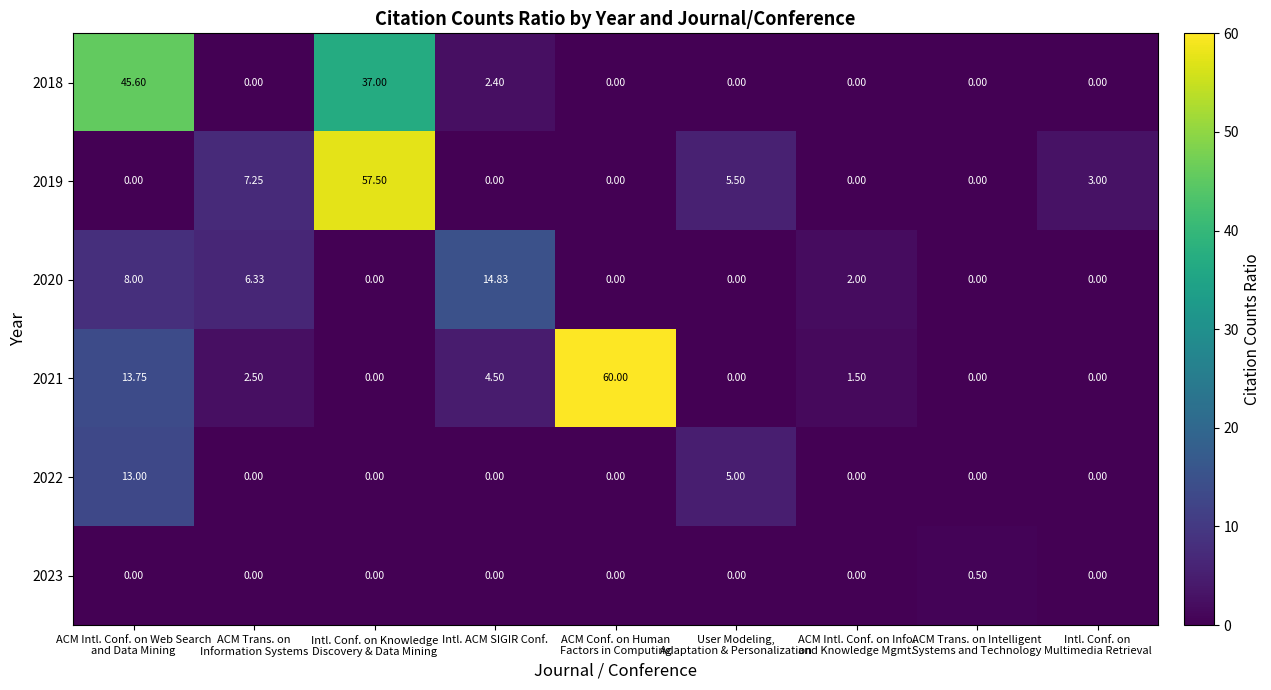

List the series in order of their peak value, lowest first.

2023, 2022, 2020, 2018, 2019, 2021